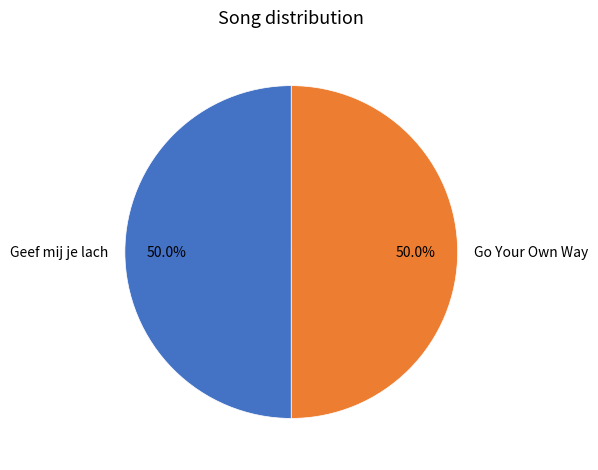

Count the number of slices in the pie.

2